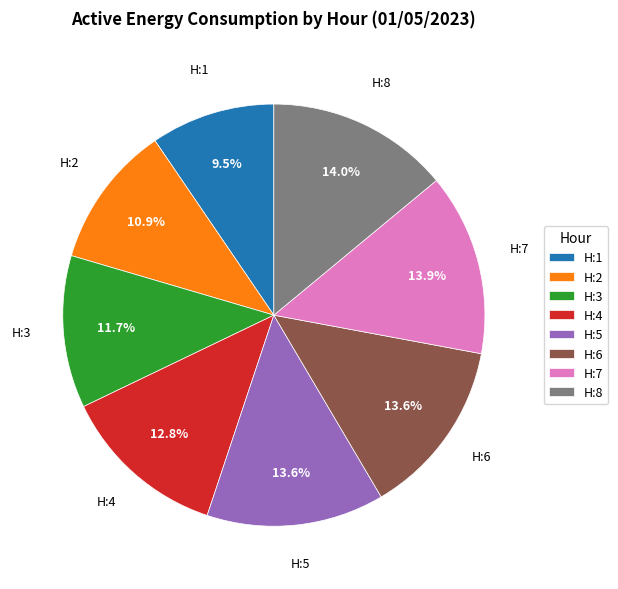

To the nearest percent, what is the average slice percentage?

12%